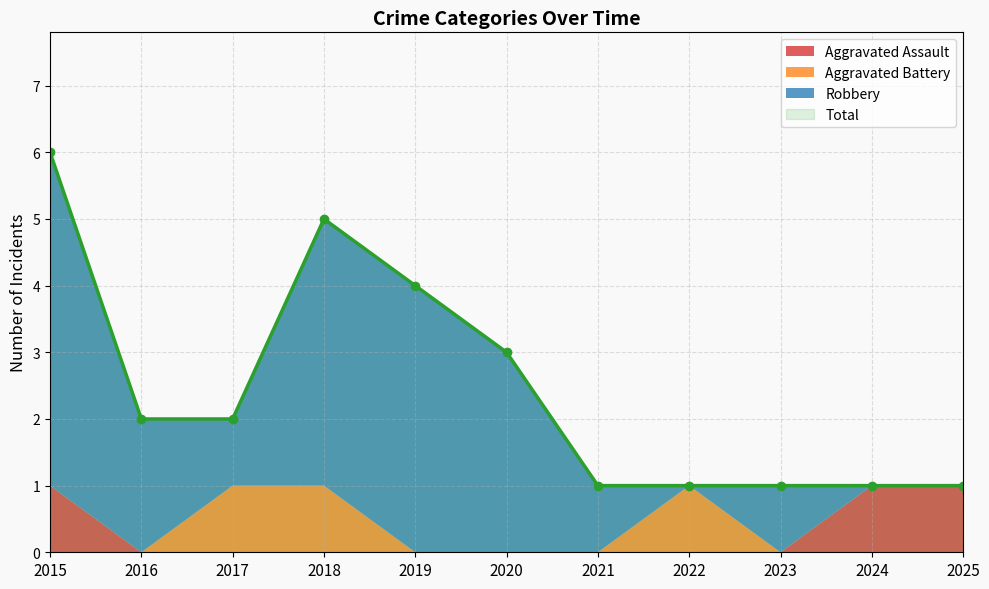

Which series has the largest total across all categories?

Total